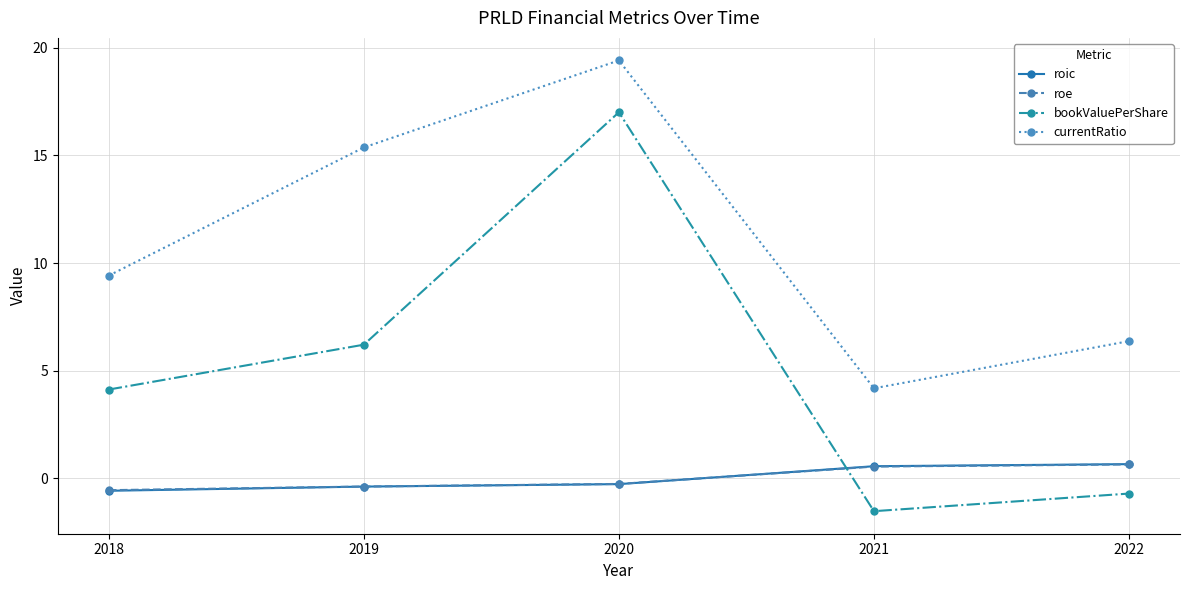

How many lines are shown in the chart?

4